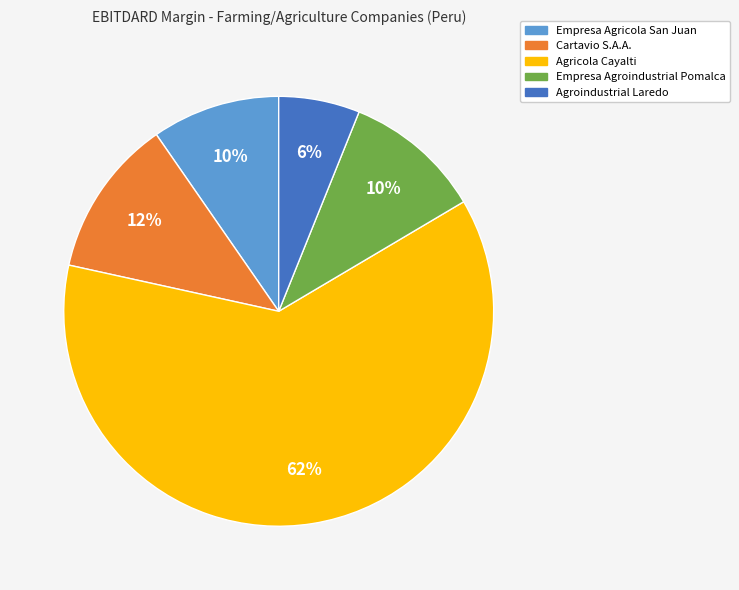

Which slice represents more than half of the pie?

Agricola Cayalti